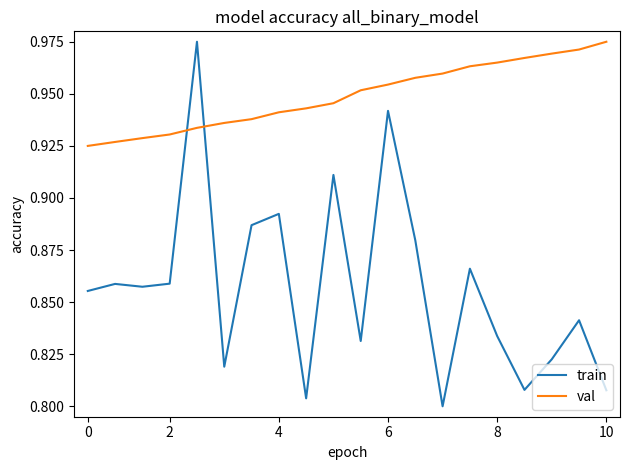

Rank the series by their average value, from highest to lowest.

val, train